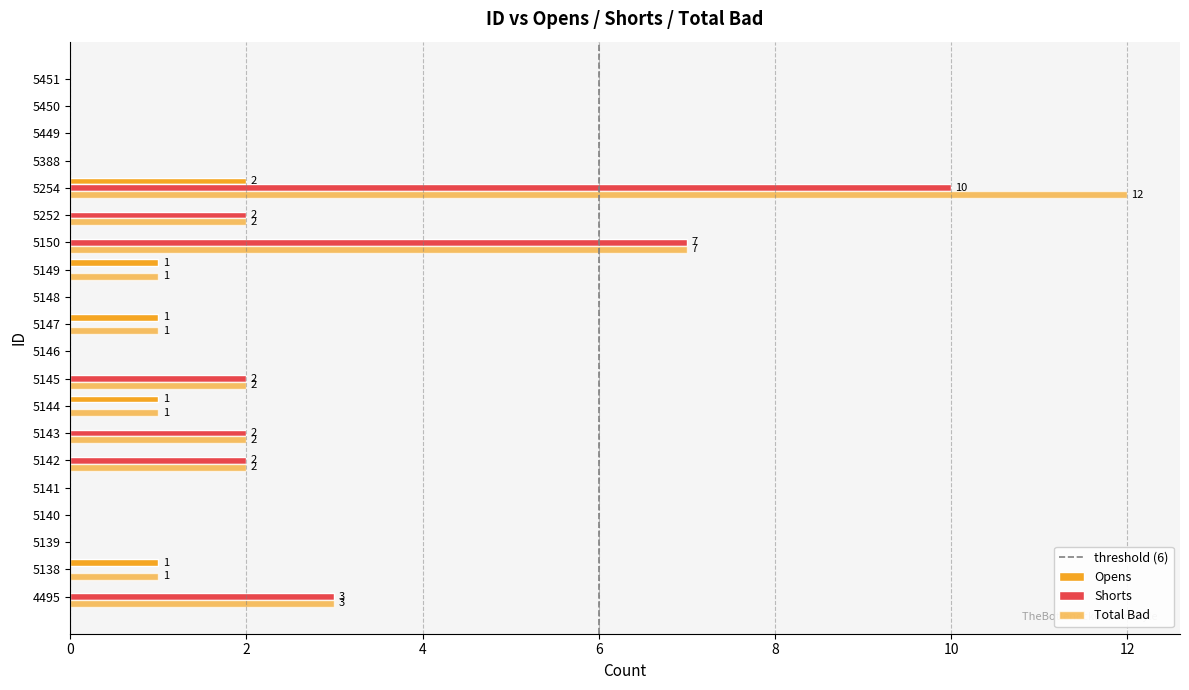

How many series are shown in this chart?

3